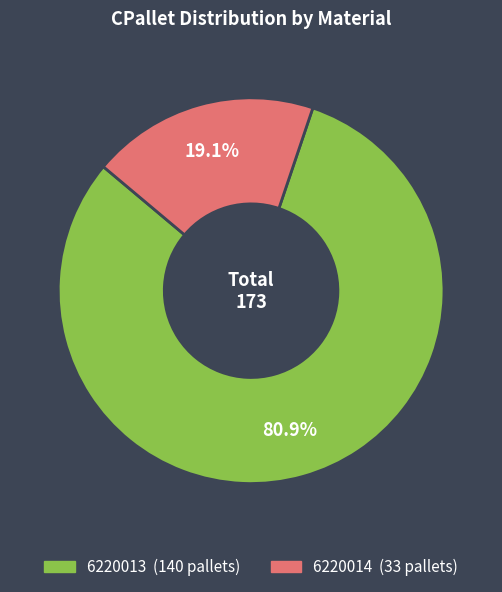

Does 6220013 represent more than half of the total?

Yes